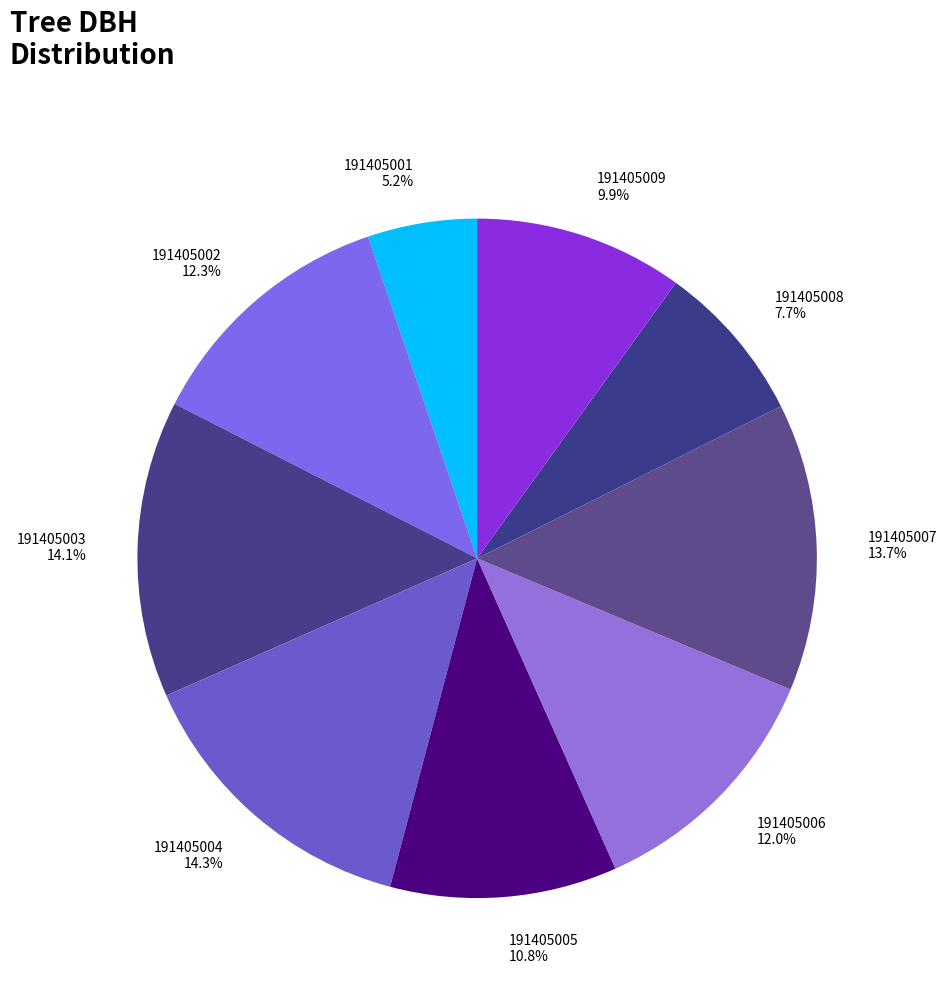

Is there any slice that represents more than half of the pie?

No